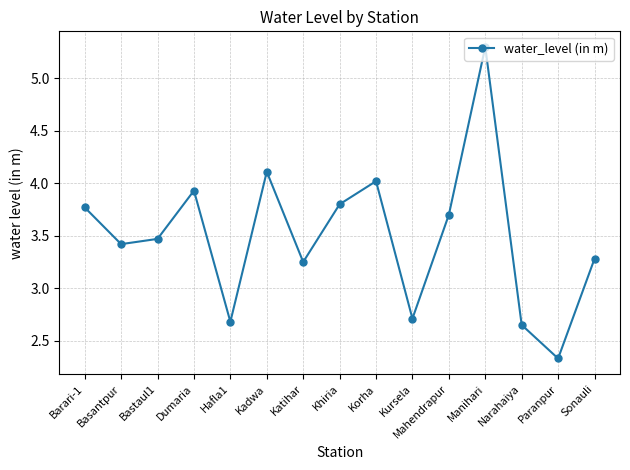

Which has a higher value, Korha or Paranpur?

Korha